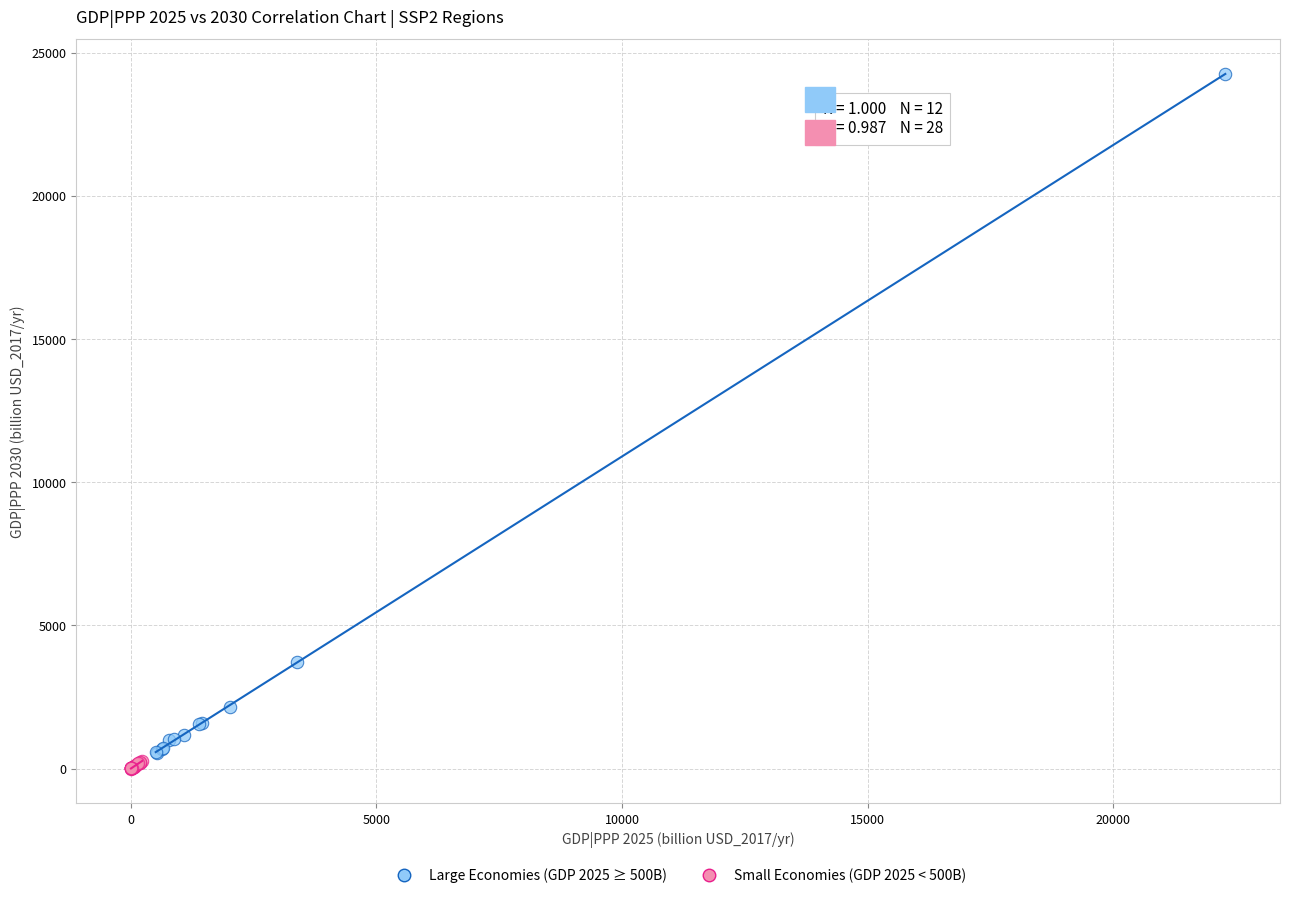

Which series has the largest Y range (max minus min)?

Large Economies (GDP 2025 ≥ 500B)